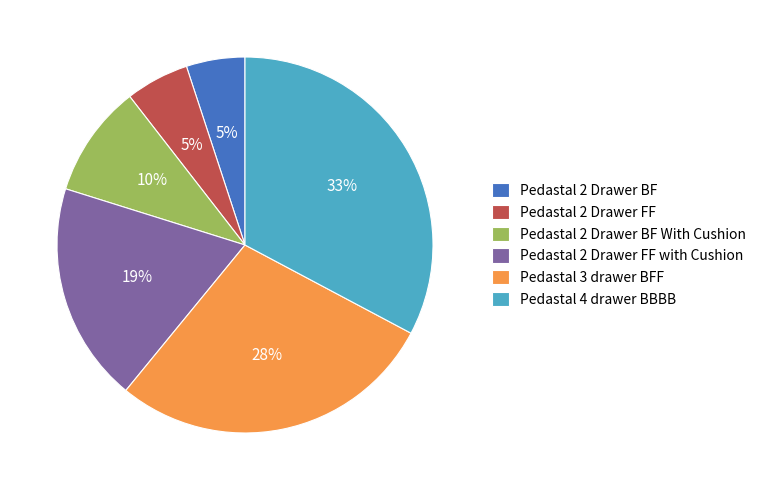

The Pedastal 4 drawer BBBB slice represents 33% of the pie. True or false?

True